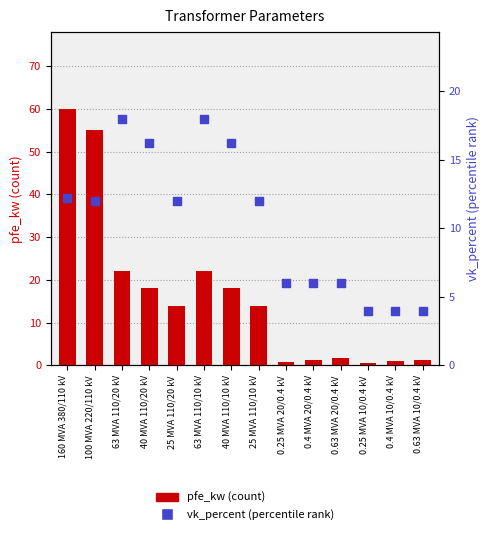

What are all the series names shown in the legend?

pfe_kw, vk_percent